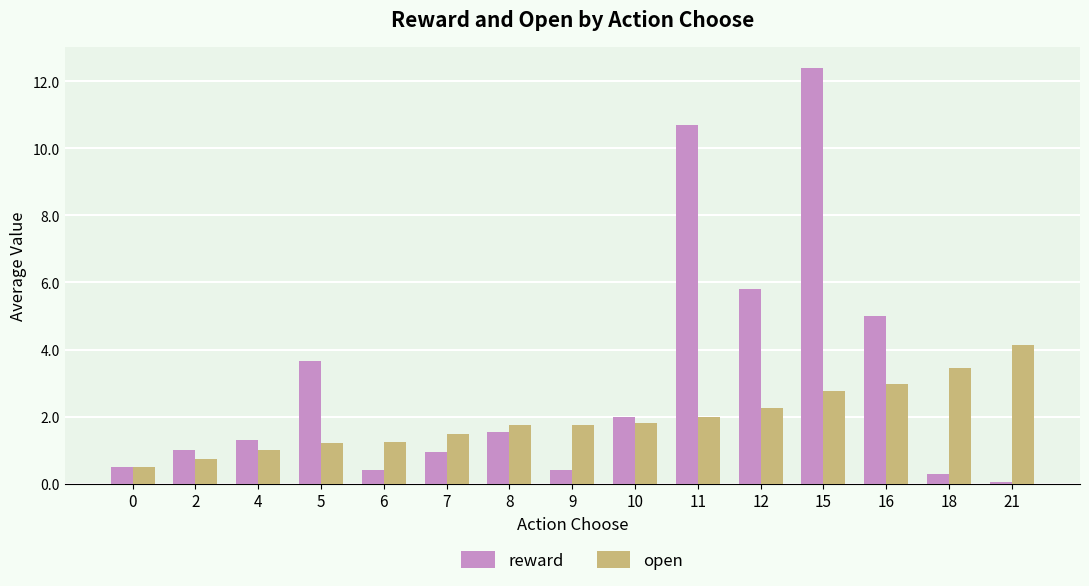

What is the total value across all series at 21?

4.2